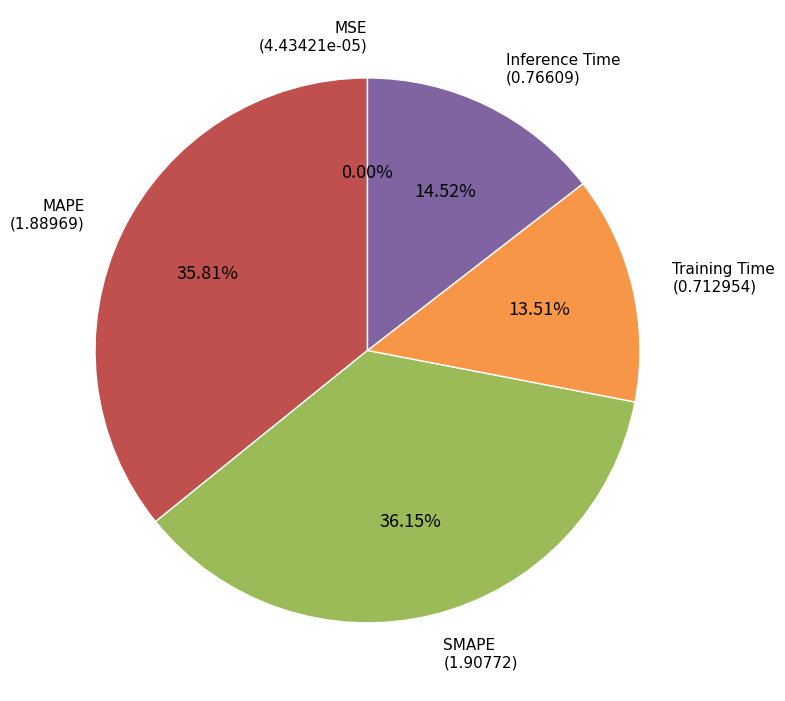

Does any single category account for the majority?

No